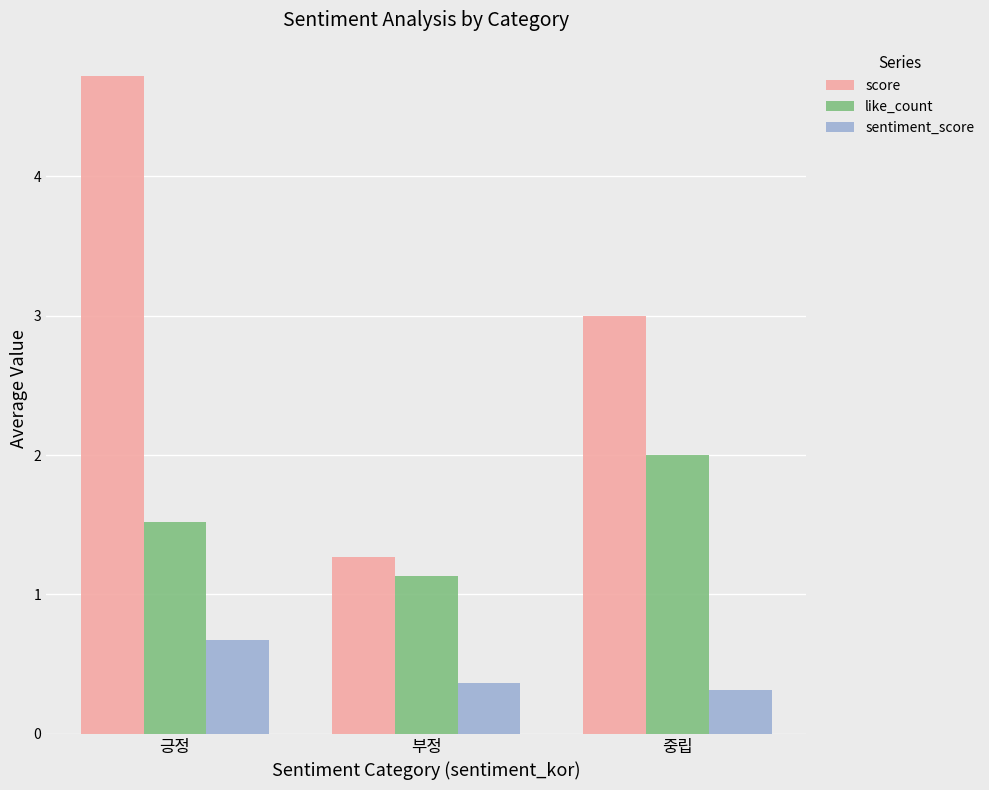

List the series in order of their peak value, highest first.

score, like_count, sentiment_score